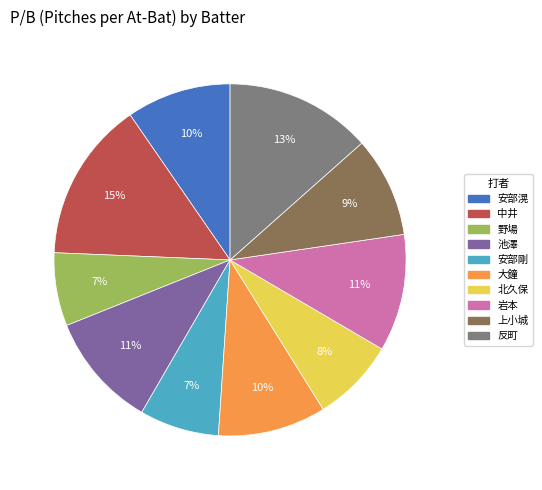

To the nearest percent, what is the average slice percentage?

10%